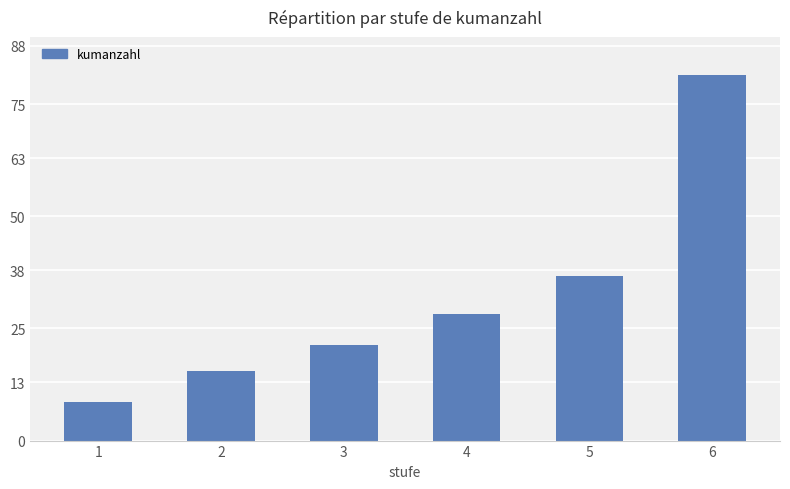

How many values are below 28?

3